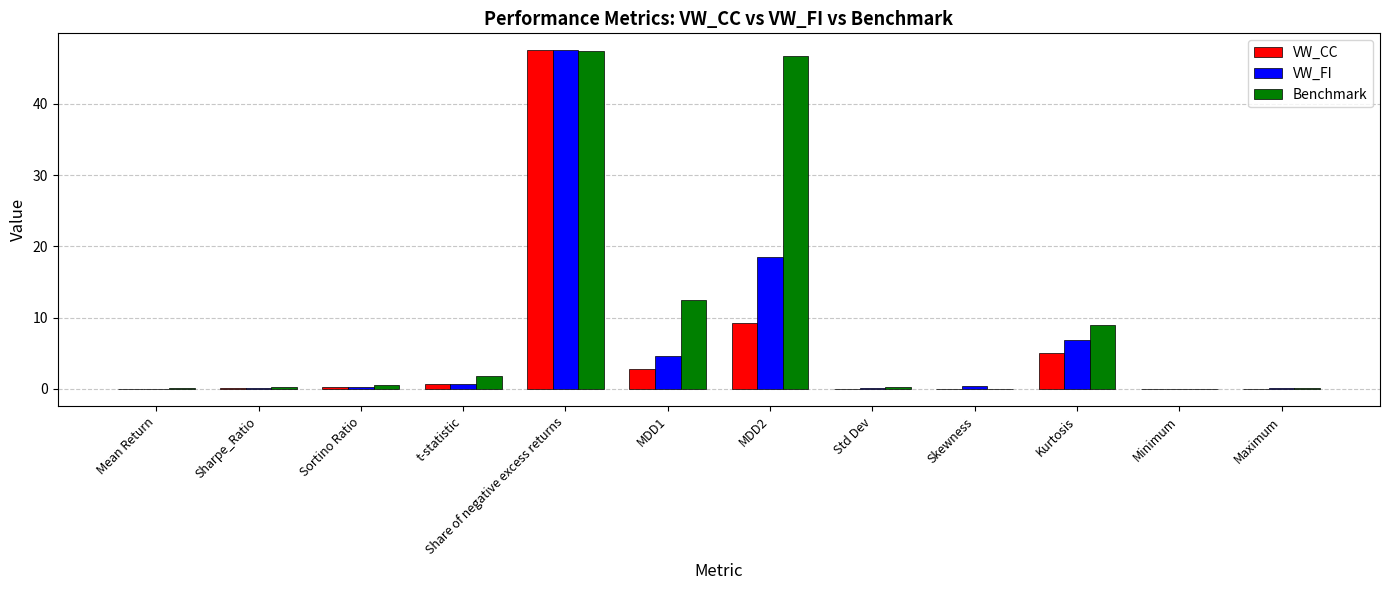

True or false: Benchmark has a value of 0.0 at Mean Return.

True